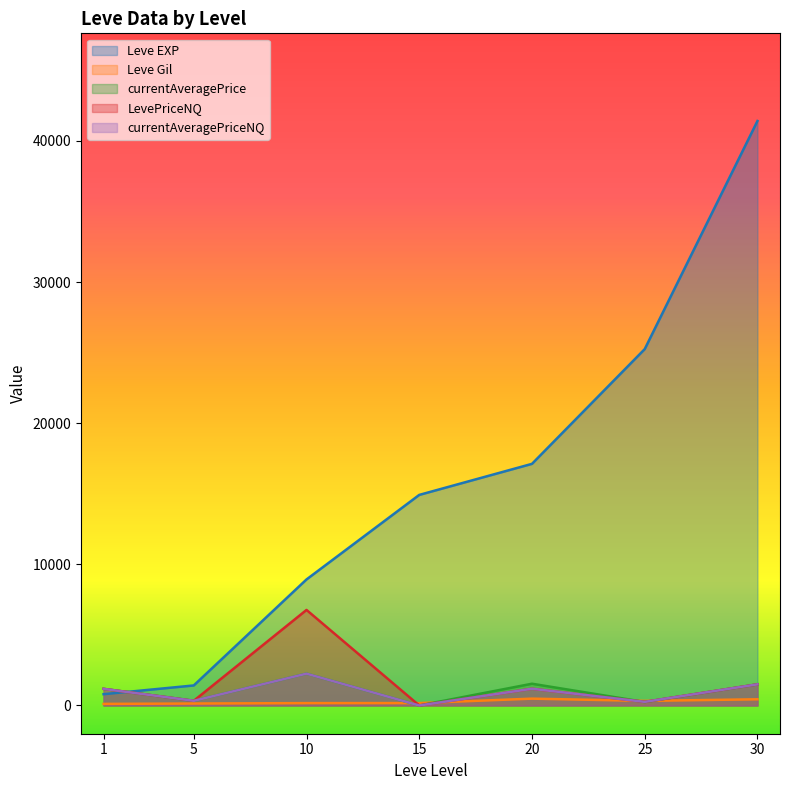

At which category does Leve Gil reach its first local peak?

20